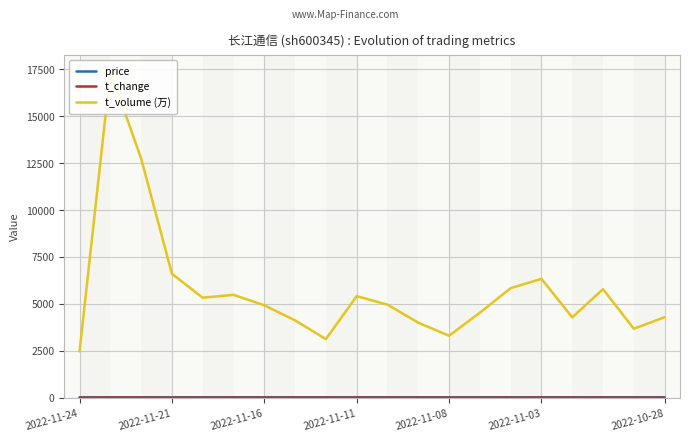

What is the value of the t_change point at the 16th from the left?

1.8